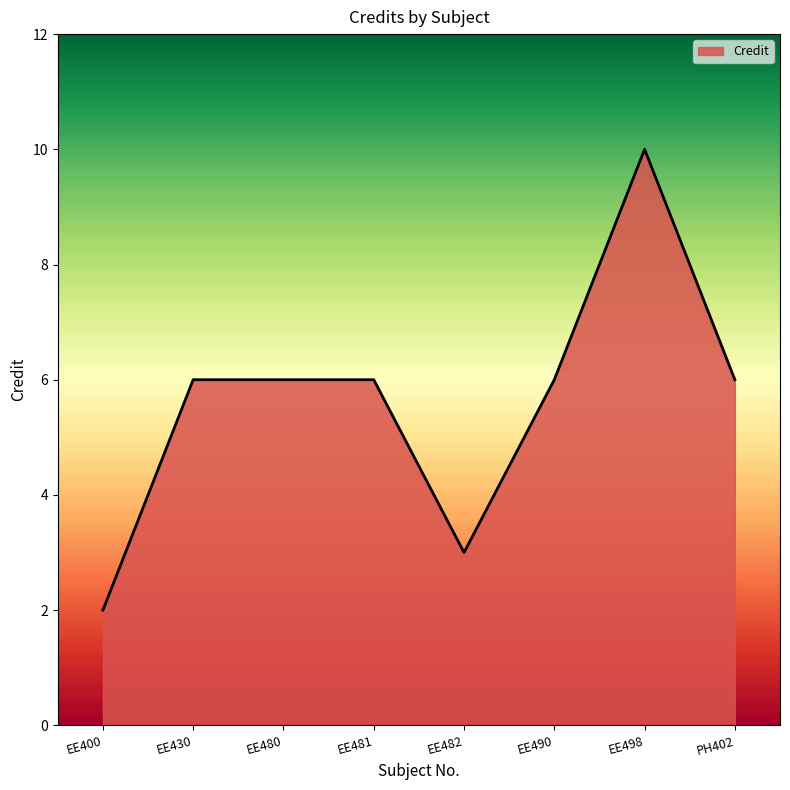

True or false: there are more than 0 points higher than both neighbors.

True